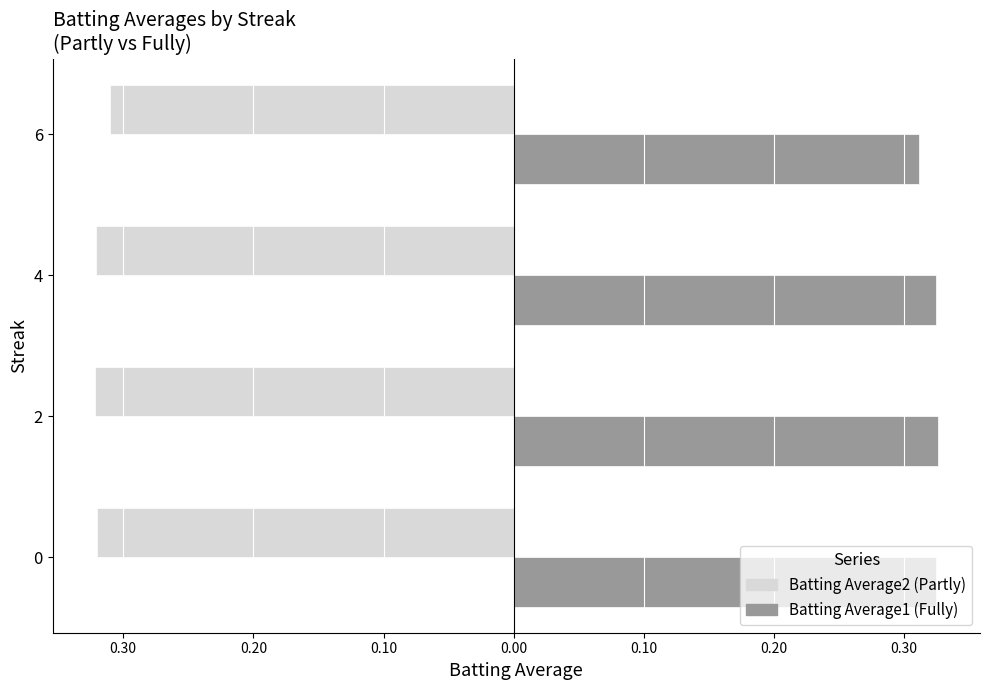

What are all the series names shown in the legend?

Batting Average2 (Partly), Batting Average1 (Fully)